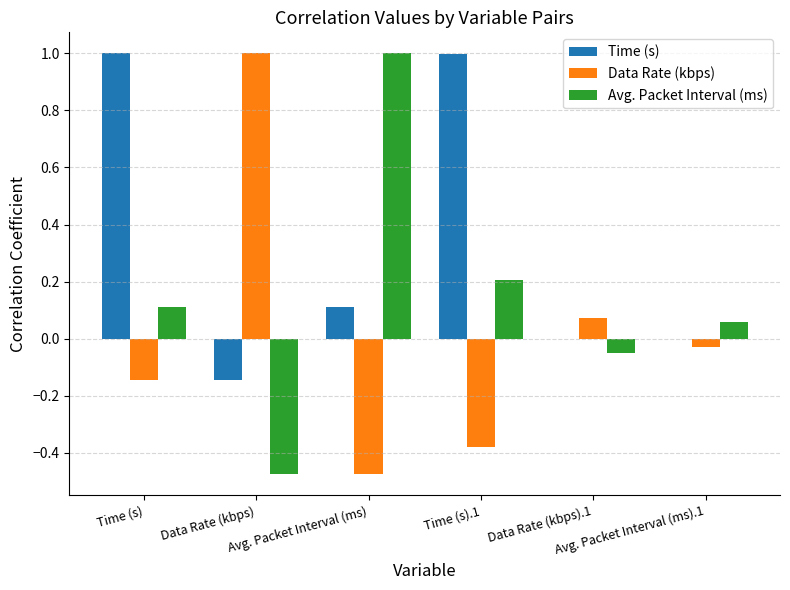

Read the Data Rate (kbps) value at Avg. Packet Interval (ms).

-0.5